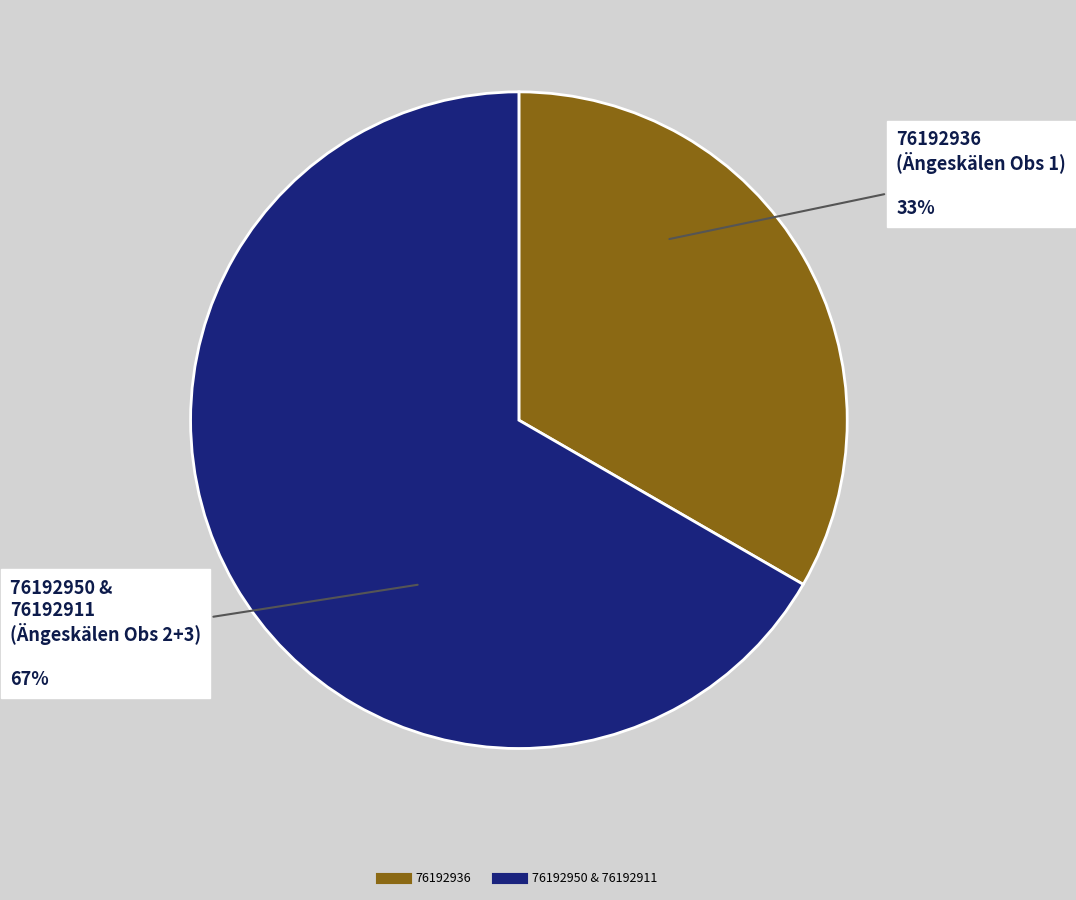

Is there any slice that represents more than half of the pie?

Yes